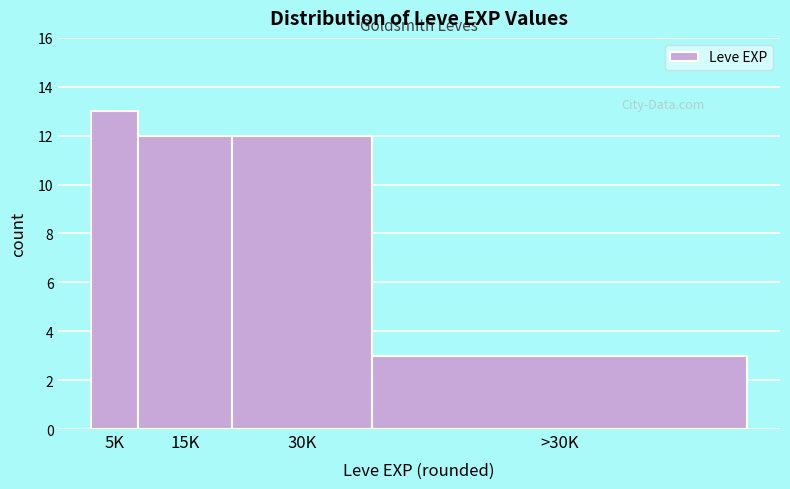

Reading left to right, extract all data points from this chart.

13	12	12	3